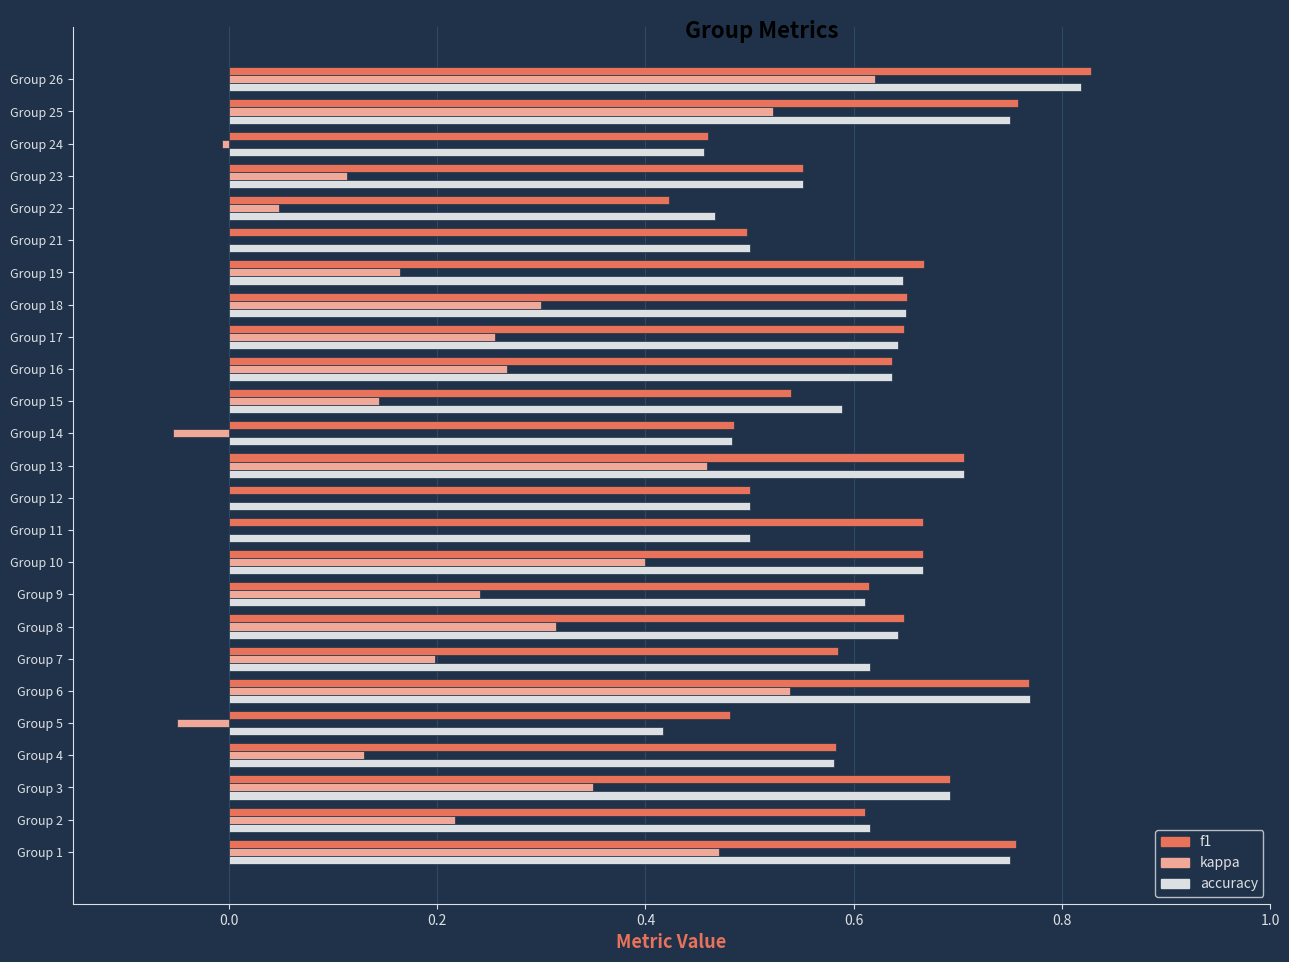

At which category is the sum across all series the highest?

Group 26